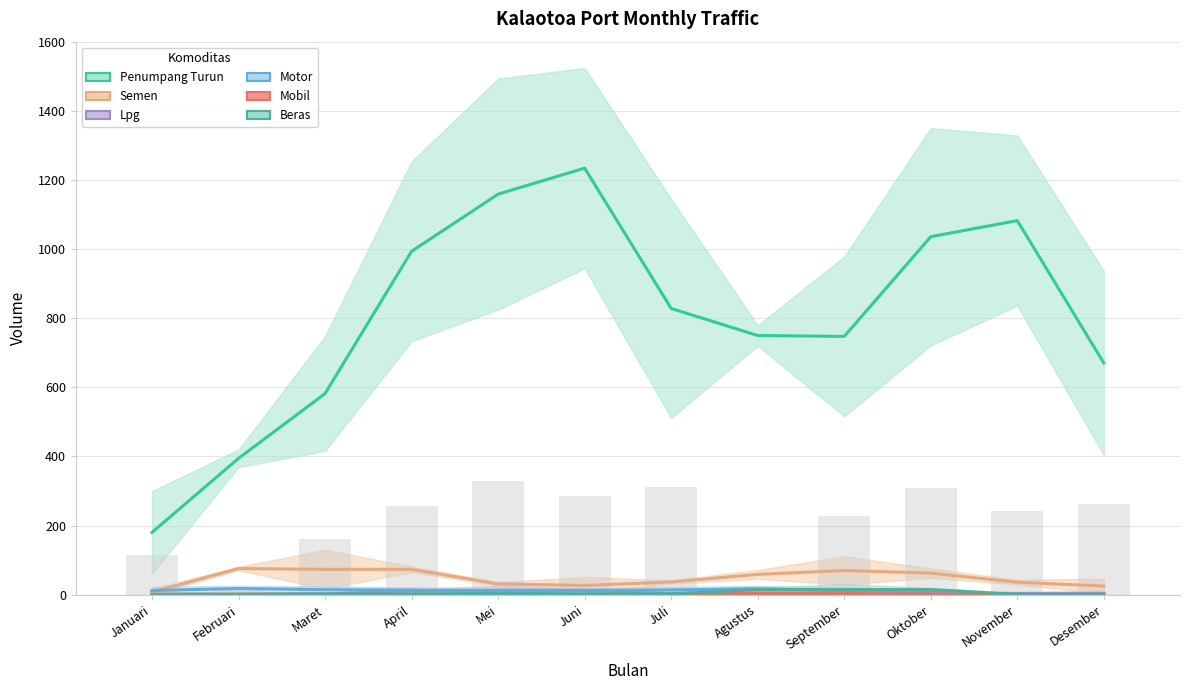

Where does the Motor series first go above 12?

Februari